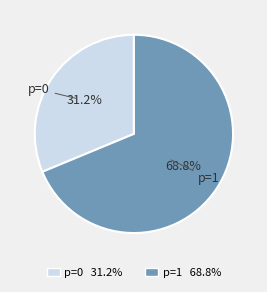

Is there any slice that represents more than half of the pie?

Yes